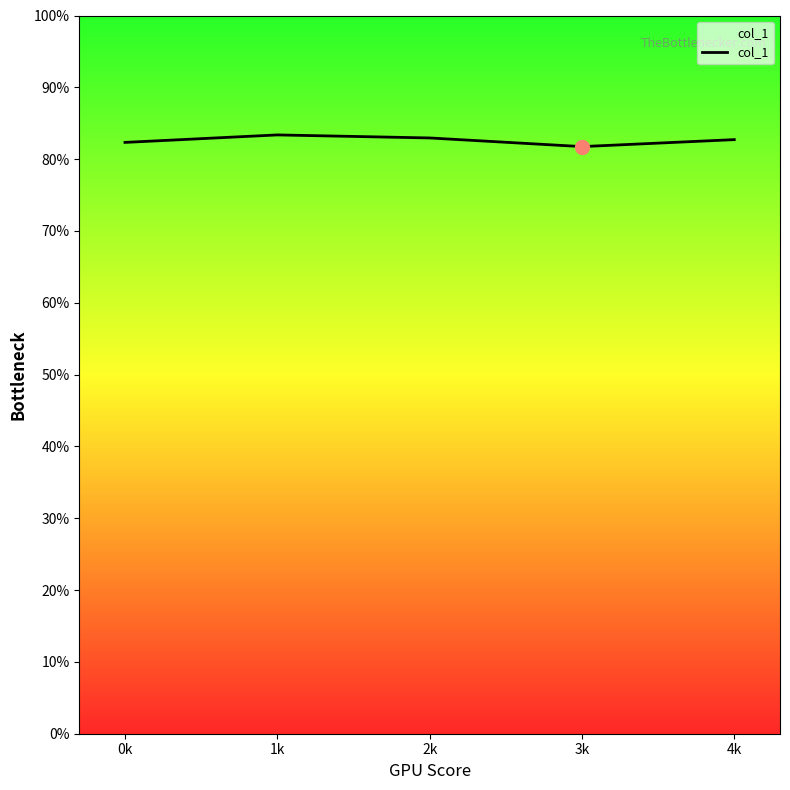

Rank the categories by value from lowest to highest.

3k, 0k, 4k, 2k, 1k